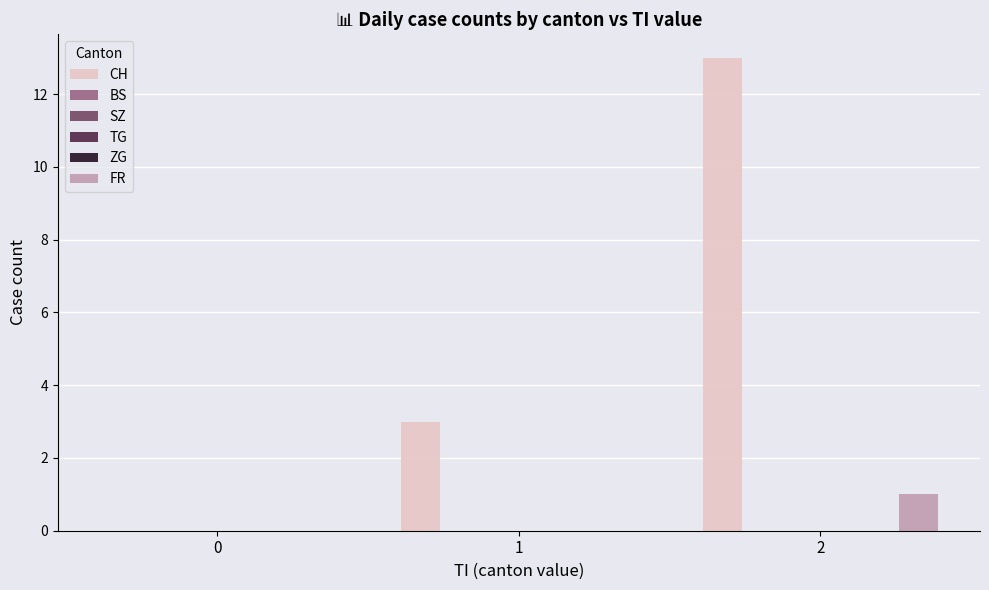

Reading left to right, transcribe all the data shown in this chart.

CH: 0	3	13
BS: 0	0	0
SZ: 0	0	0
TG: 0	0	0
ZG: 0	0	0
FR: 0	0	1